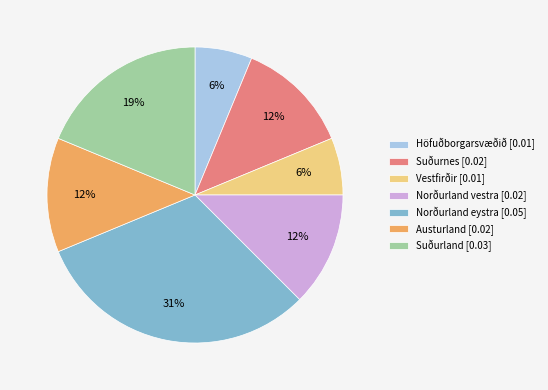

Is it true that Suðurnes [0.02] is 12% of the pie?

True